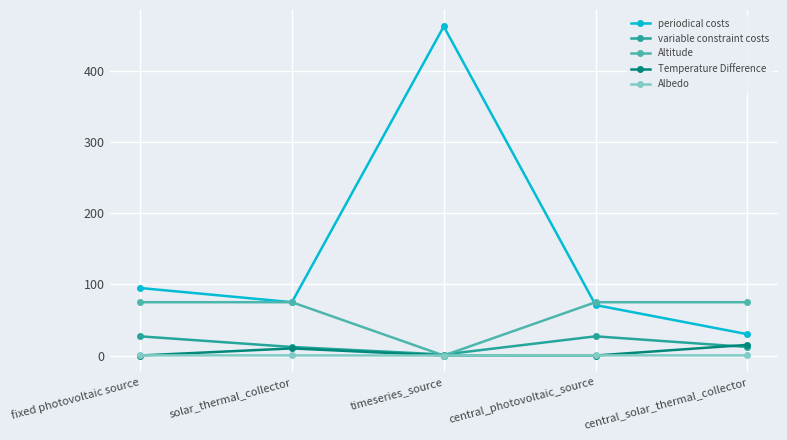

What position from the right is solar_thermal_collector?

4